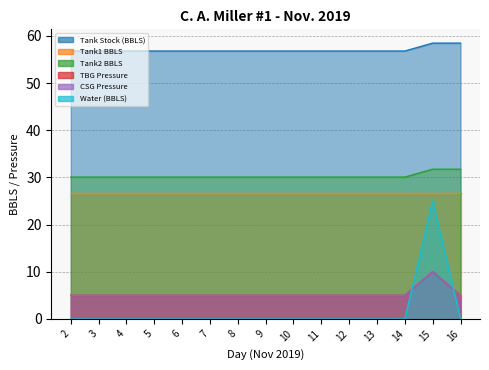

Is it true that Water (BBLS) equals -12.9 at 14?

False